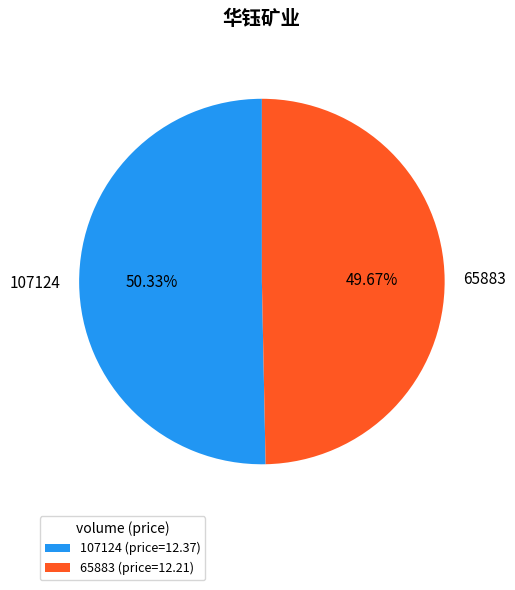

Combined, what portion of the pie is 65883 and 107124?

100.0%